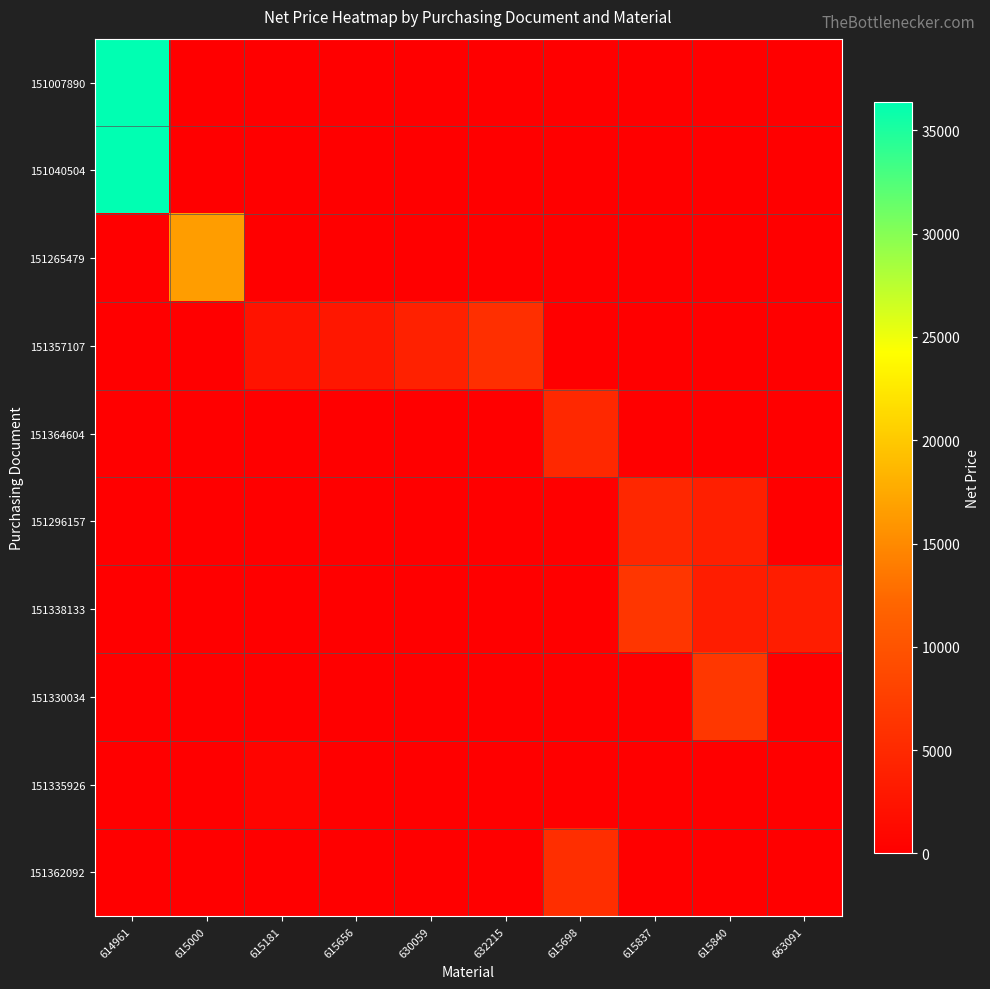

Which series has the largest total across all categories?

151007890